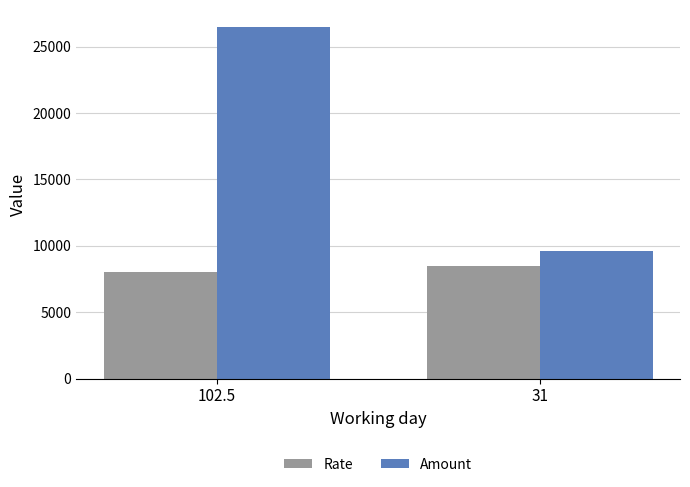

What are all the series names shown in the legend?

Rate, Amount